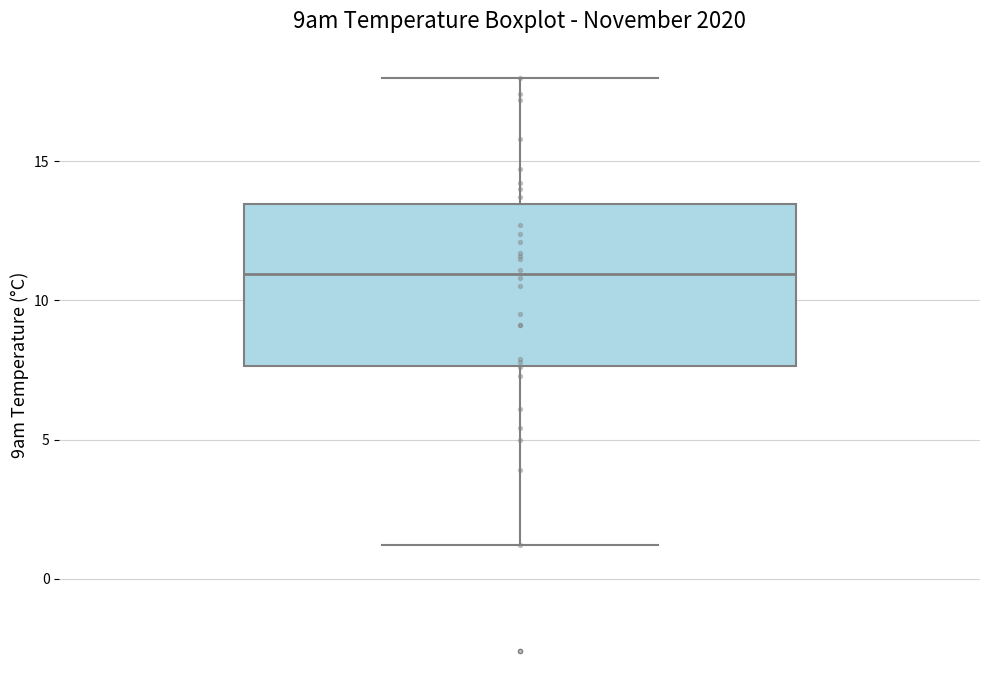

Transcribe this box plot: give where the median line is, the range the box spans, and where the two whiskers end, as read against the y-axis. The values are not printed on the chart, so give them approximately, as read against the axis.

median 11.0, box 7.5 to 13.5, whiskers 1.0 to 18.0